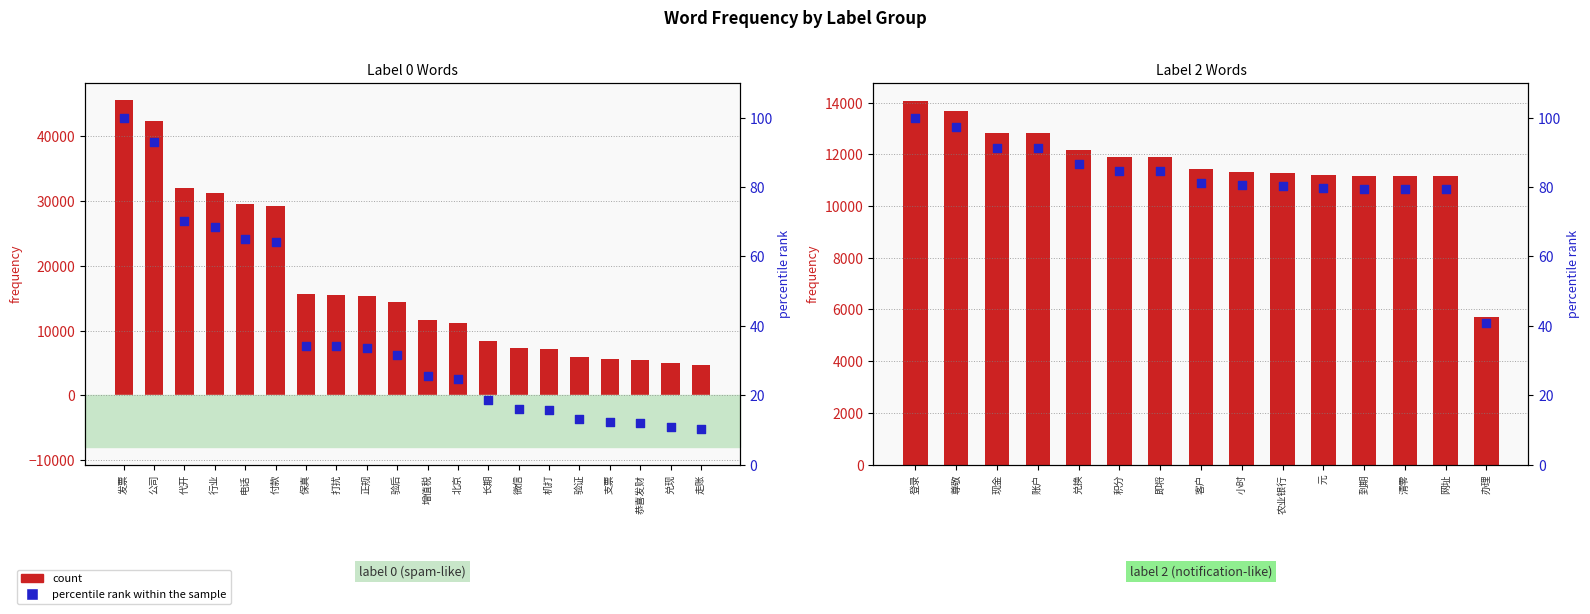

Which series reaches the minimum Y coordinate?

percentile rank within the sample